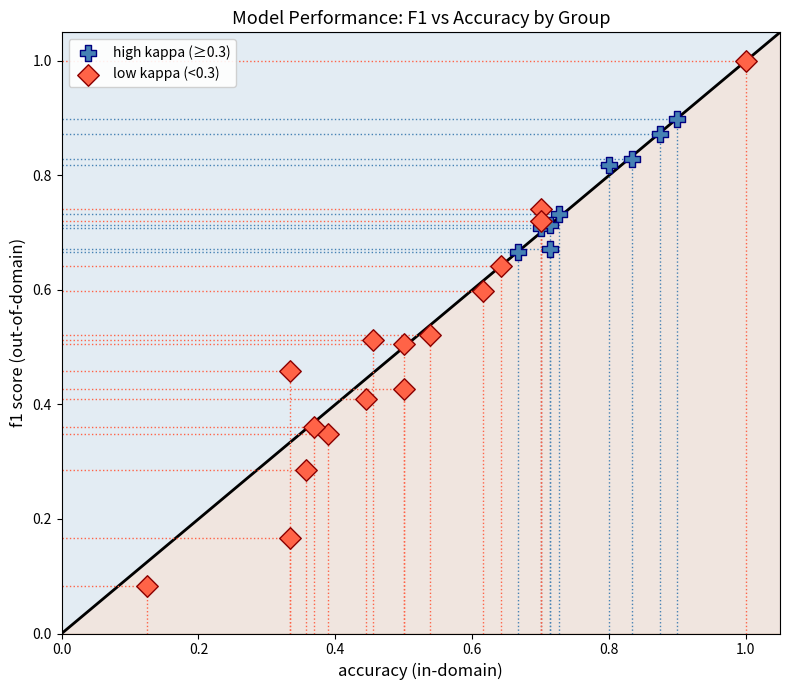

Which series contains the highest Y value?

low kappa (<0.3)